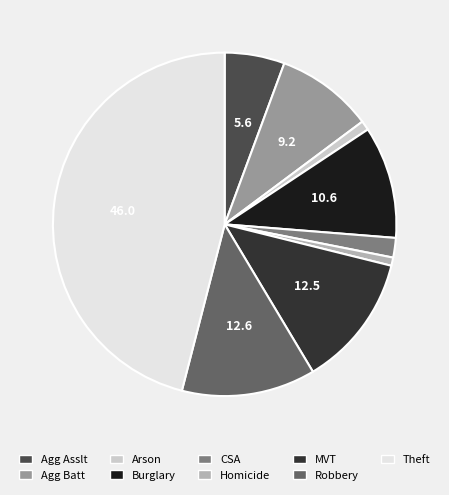

Does any single category account for the majority?

No